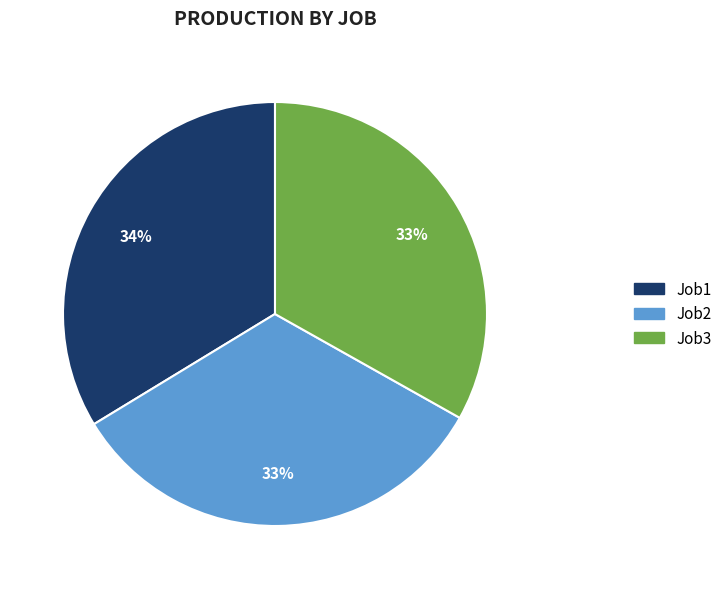

To the nearest percent, what is the difference between the largest and smallest slice percentages?

1%